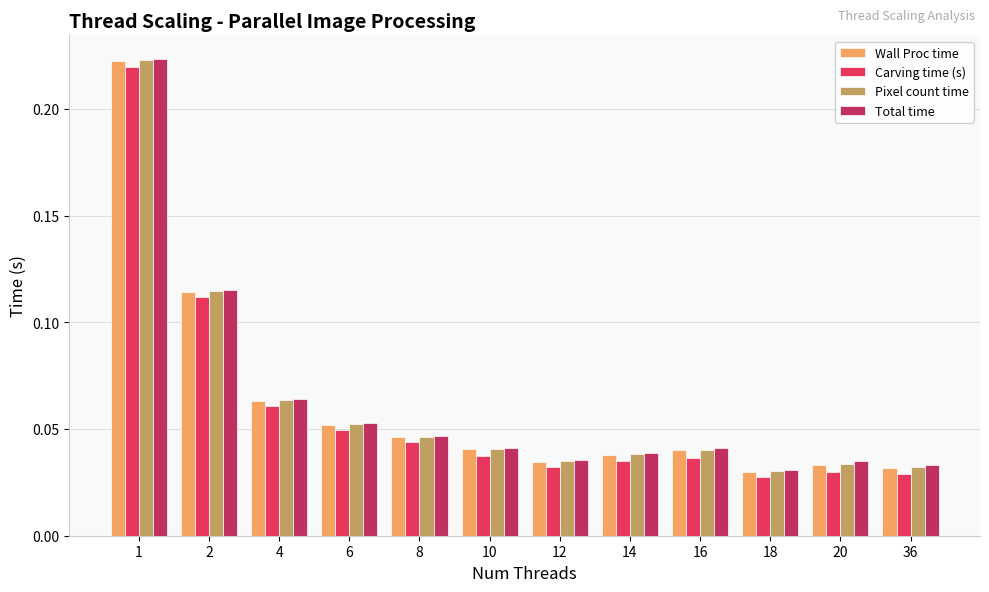

At how many categories does at least one series exceed 0?

12